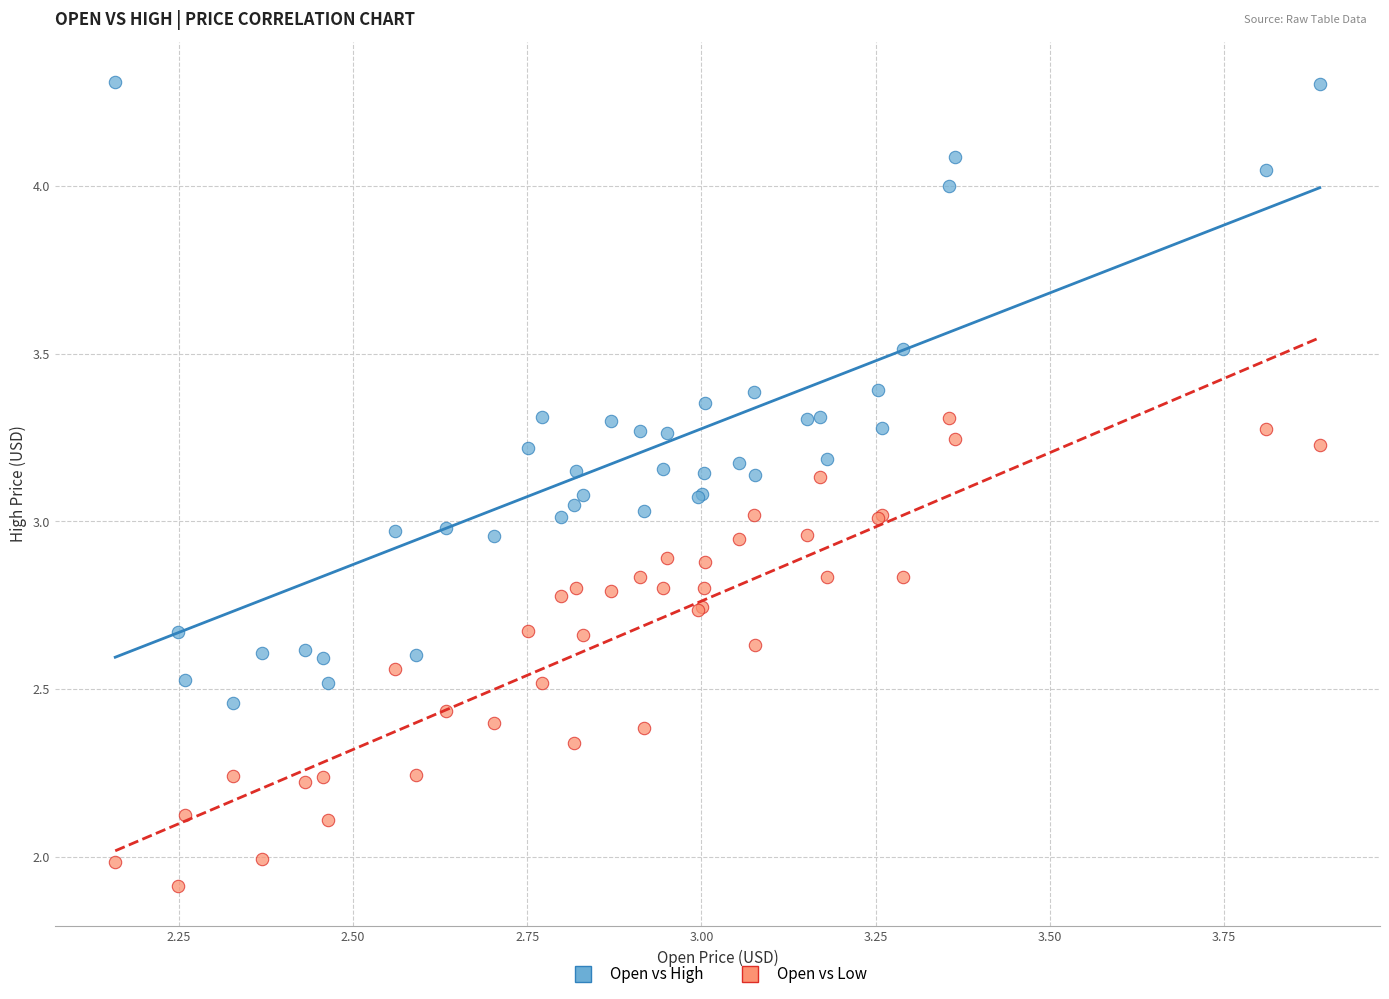

Which series reaches the maximum Y coordinate?

Open vs High